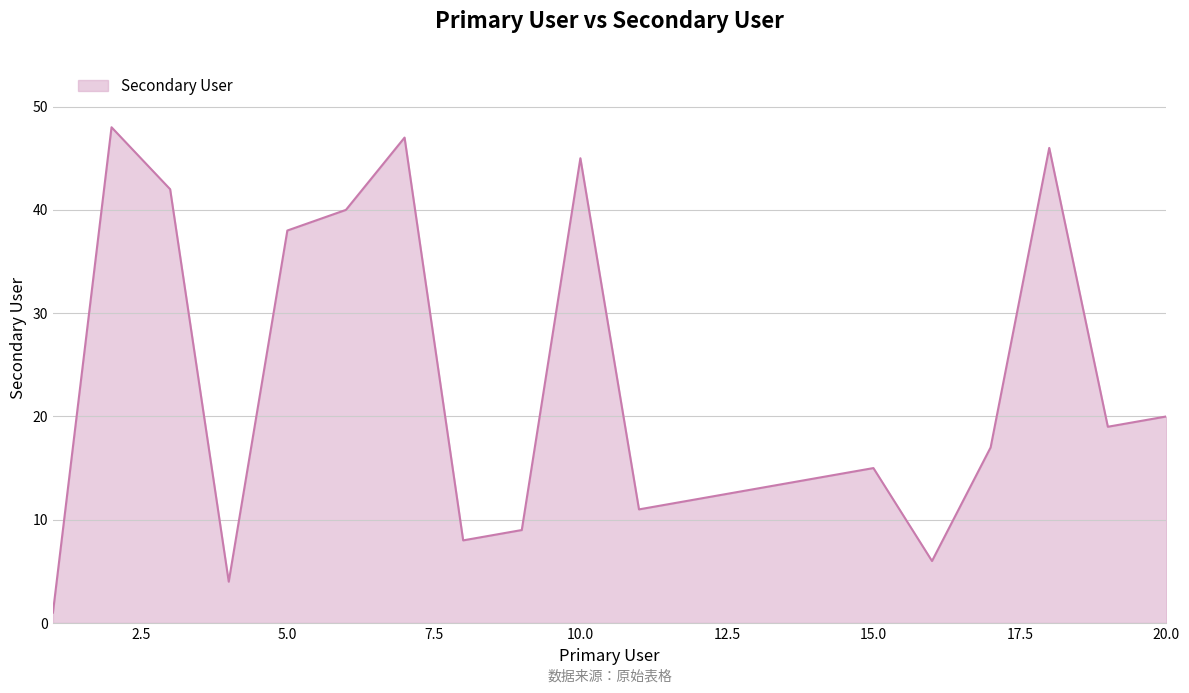

What is the difference between the maximum and minimum values?

47